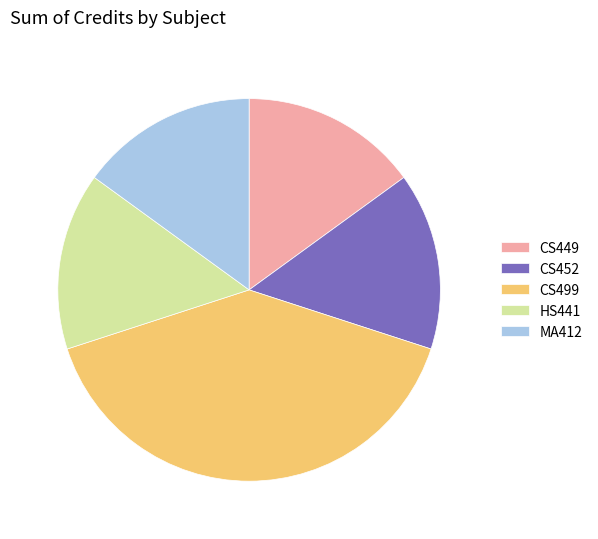

Do HS441 and MA412 together represent more than half of the pie?

No